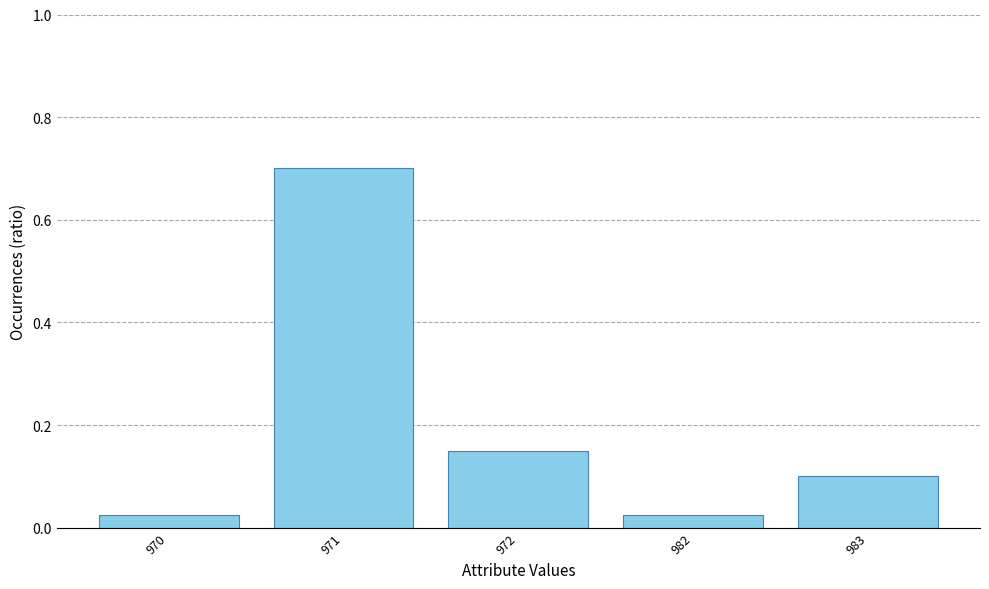

What is the difference between the maximum and second lowest values?

0.7